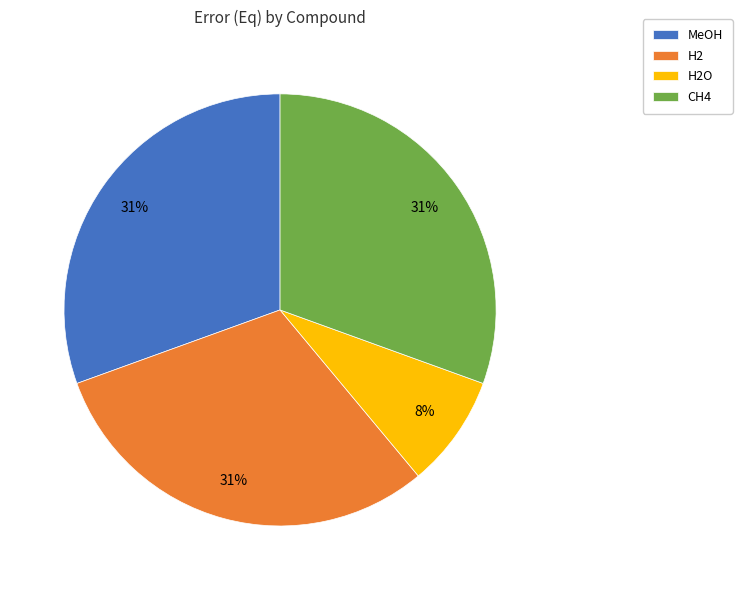

True or false: CH4 accounts for 31% of the total.

True